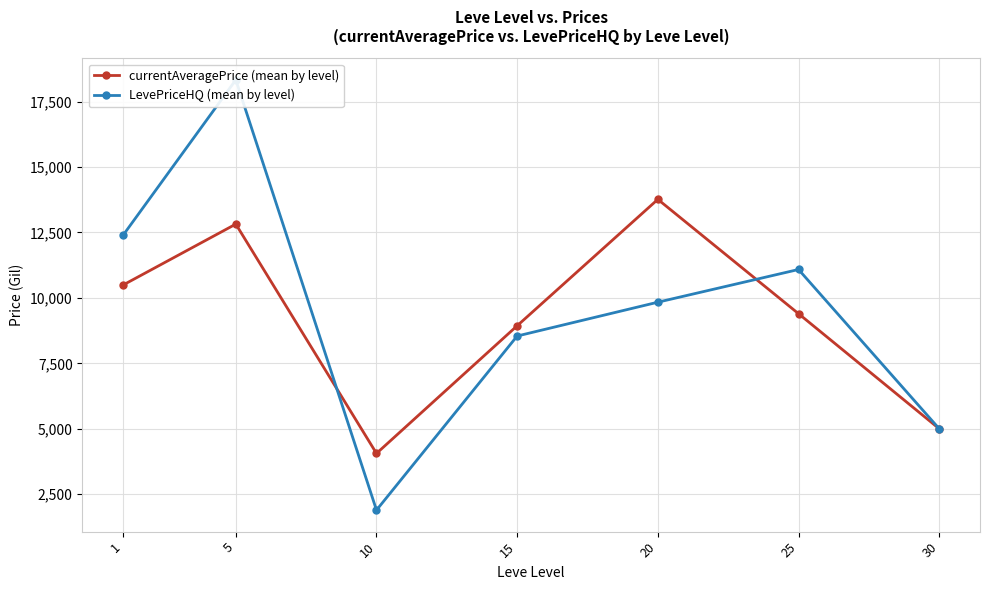

What value does the currentAveragePrice (mean by level) series have at 20?

13766.3